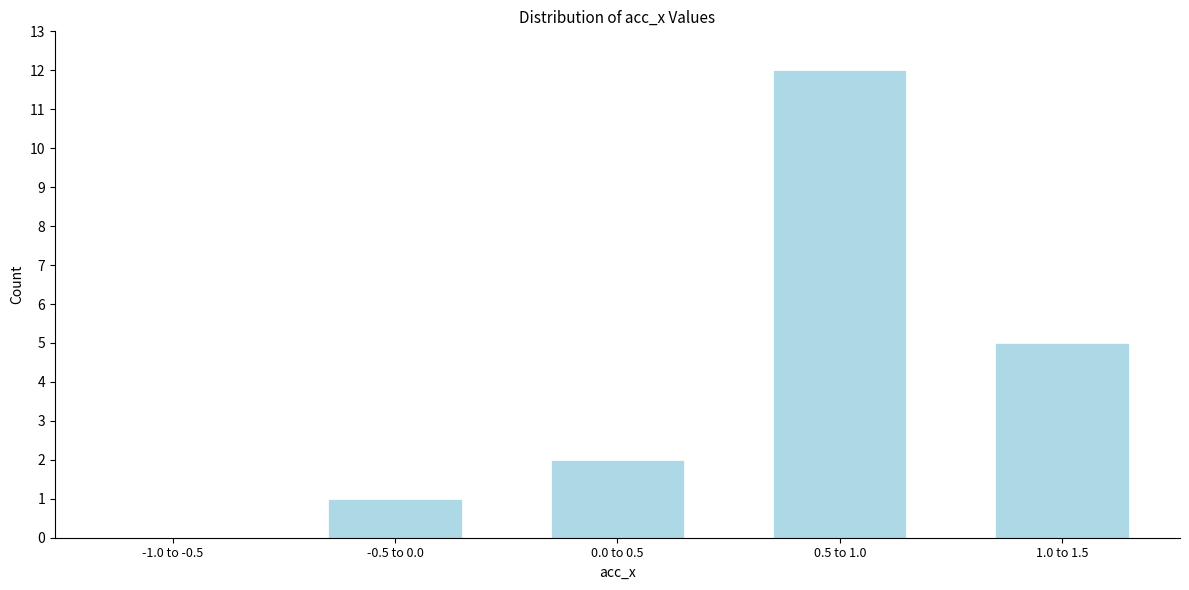

Reading left to right, transcribe all the data shown in this chart.

-1.0 to -0.5=0	-0.5 to 0.0=1	0.0 to 0.5=2	0.5 to 1.0=12	1.0 to 1.5=5